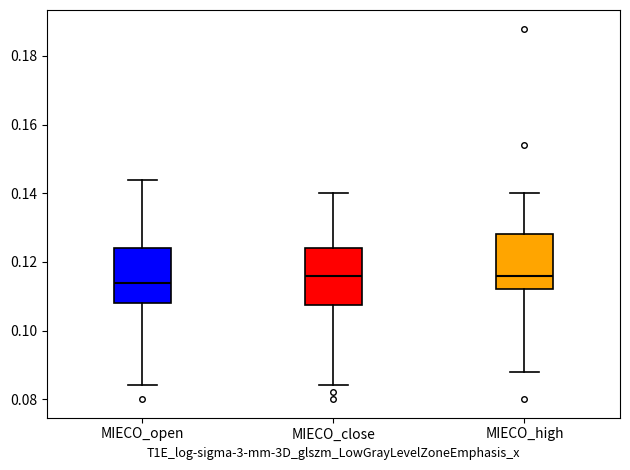

Reading left to right, read every box against the y-axis: the position of its median line, the range the box covers, and the ends of its whiskers. The values are not printed on the chart, so give them approximately, as read against the axis.

MIECO_open: median 0.114, box 0.108 to 0.124, whiskers 0.084 to 0.144
MIECO_close: median 0.116, box 0.108 to 0.124, whiskers 0.084 to 0.140
MIECO_high: median 0.116, box 0.112 to 0.128, whiskers 0.088 to 0.140